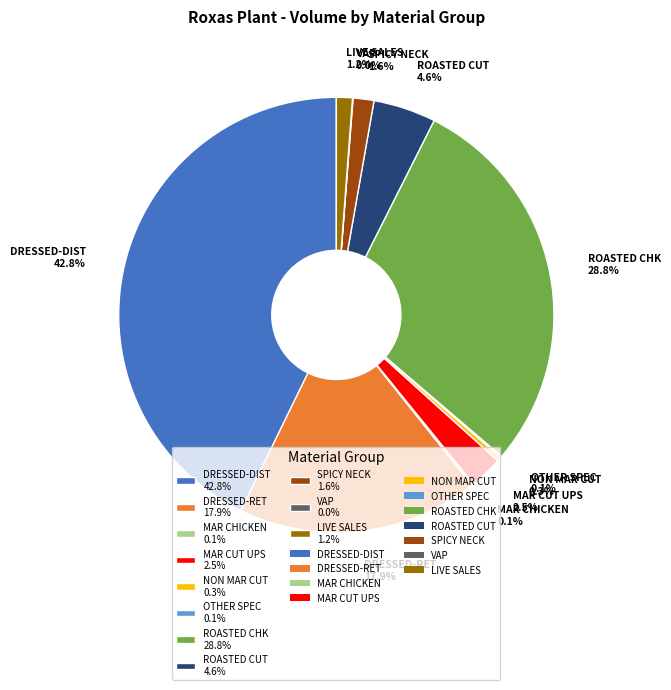

Is there any slice that represents more than half of the pie?

No